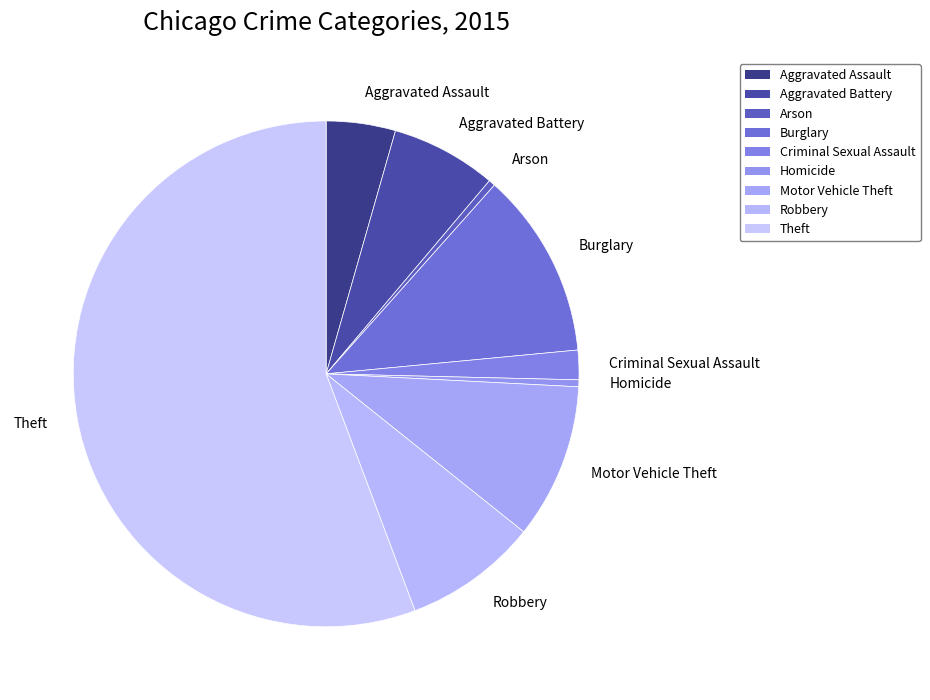

How many slices are in this pie chart?

9